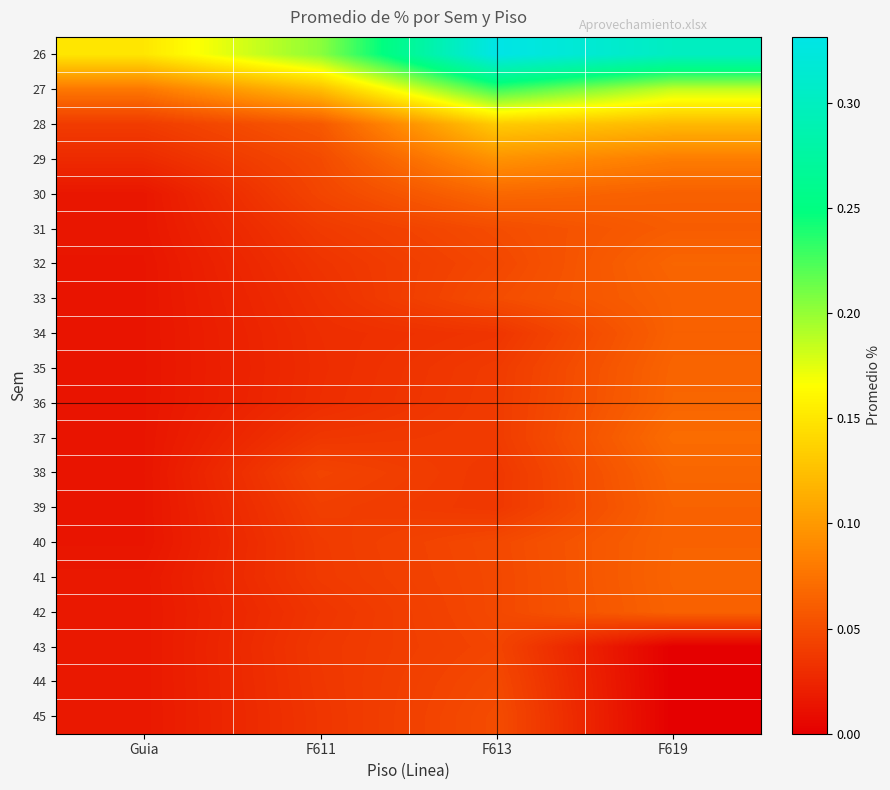

Reading left to right, transcribe all the data shown in this chart.

26: Guia=0.1	F611=0.2	F613=0.3	F619=0.3
27: Guia=0.1	F611=0.1	F613=0.2	F619=0.2
28: Guia=0.0	F611=0.1	F613=0.1	F619=0.1
29: Guia=0.0	F611=0.0	F613=0.1	F619=0.1
30: Guia=0.0	F611=0.0	F613=0.1	F619=0.1
31: Guia=0.0	F611=0.0	F613=0.1	F619=0.1
32: Guia=0.0	F611=0.0	F613=0.0	F619=0.1
33: Guia=0.0	F611=0.0	F613=0.1	F619=0.1
34: Guia=0.0	F611=0.0	F613=0.0	F619=0.1
35: Guia=0.0	F611=0.0	F613=0.0	F619=0.1
36: Guia=0.0	F611=0.0	F613=0.0	F619=0.1
37: Guia=0.0	F611=0.0	F613=0.0	F619=0.1
38: Guia=0.0	F611=0.0	F613=0.0	F619=0.1
39: Guia=0.0	F611=0.0	F613=0.0	F619=0.1
40: Guia=0.0	F611=0.0	F613=0.0	F619=0.1
41: Guia=0.0	F611=0.0	F613=0.0	F619=0.1
42: Guia=0.0	F611=0.0	F613=0.0	F619=0.1
43: Guia=0.0	F611=0.0	F613=0.0	F619=0.0
44: Guia=0.0	F611=0.0	F613=0.0	F619=0.0
45: Guia=0.0	F611=0.0	F613=0.1	F619=0.0